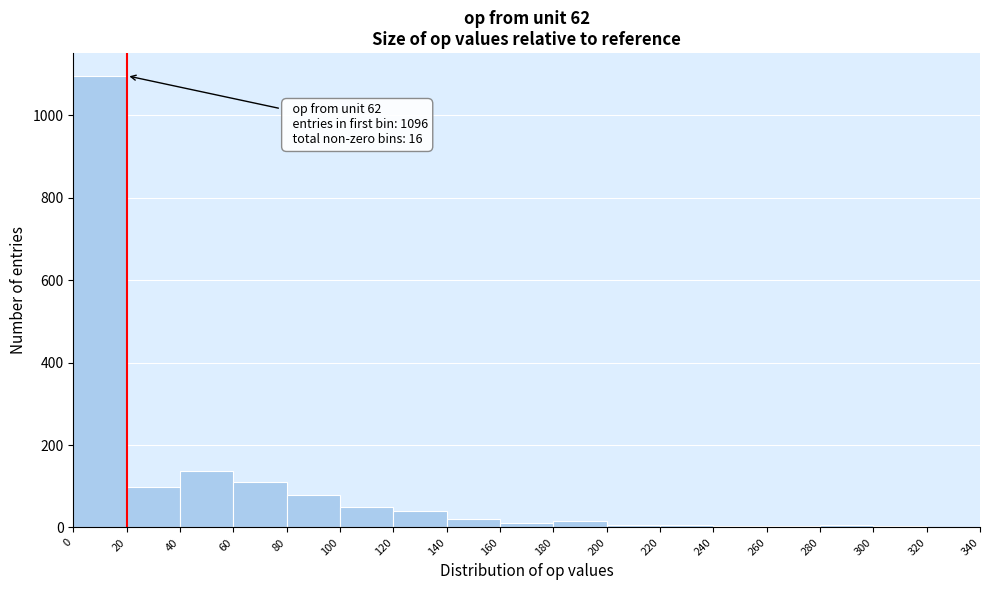

Over which range of the x-axis is the bar tallest?

0 to 20